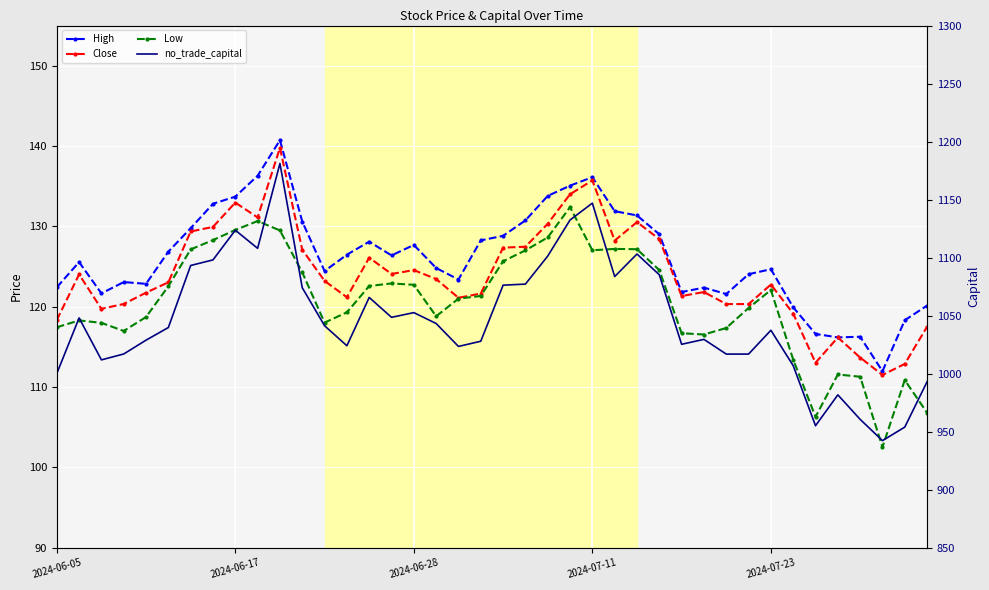

In no_trade_capital, how many points are higher than both neighbors (excluding endpoints)?

10